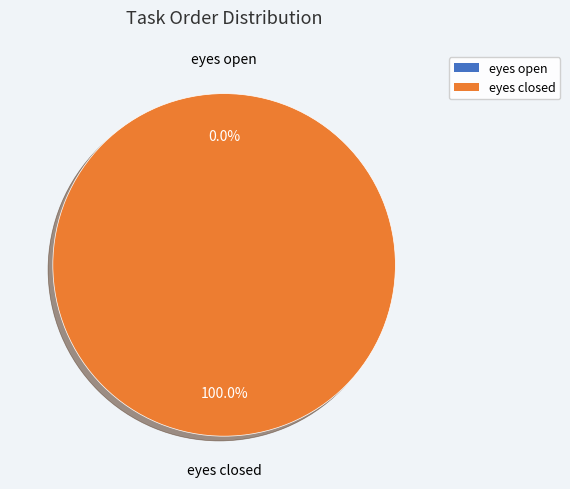

What percentage do eyes closed and eyes open together represent?

100.0%